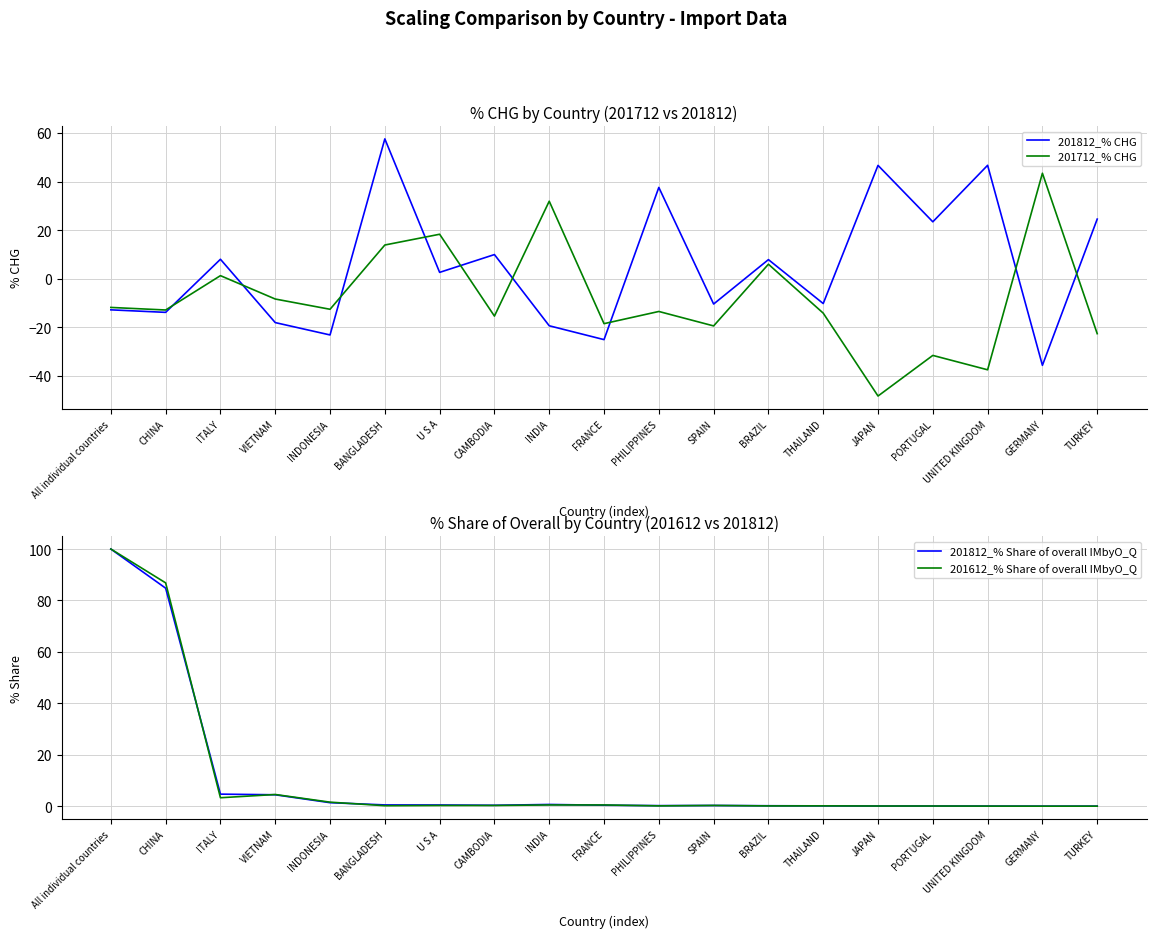

True or false: 201612_% Share of overall IMbyO_Q has a value of 4.6 at VIETNAM.

True